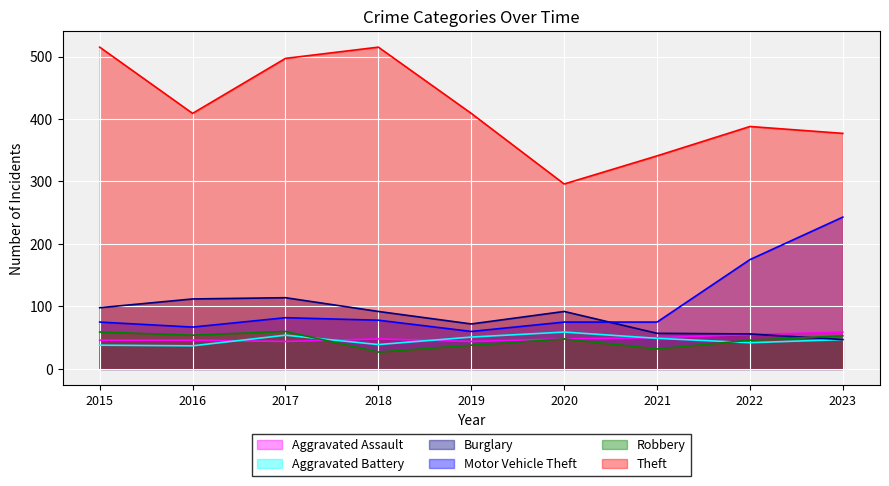

How many lines are shown in the chart?

6